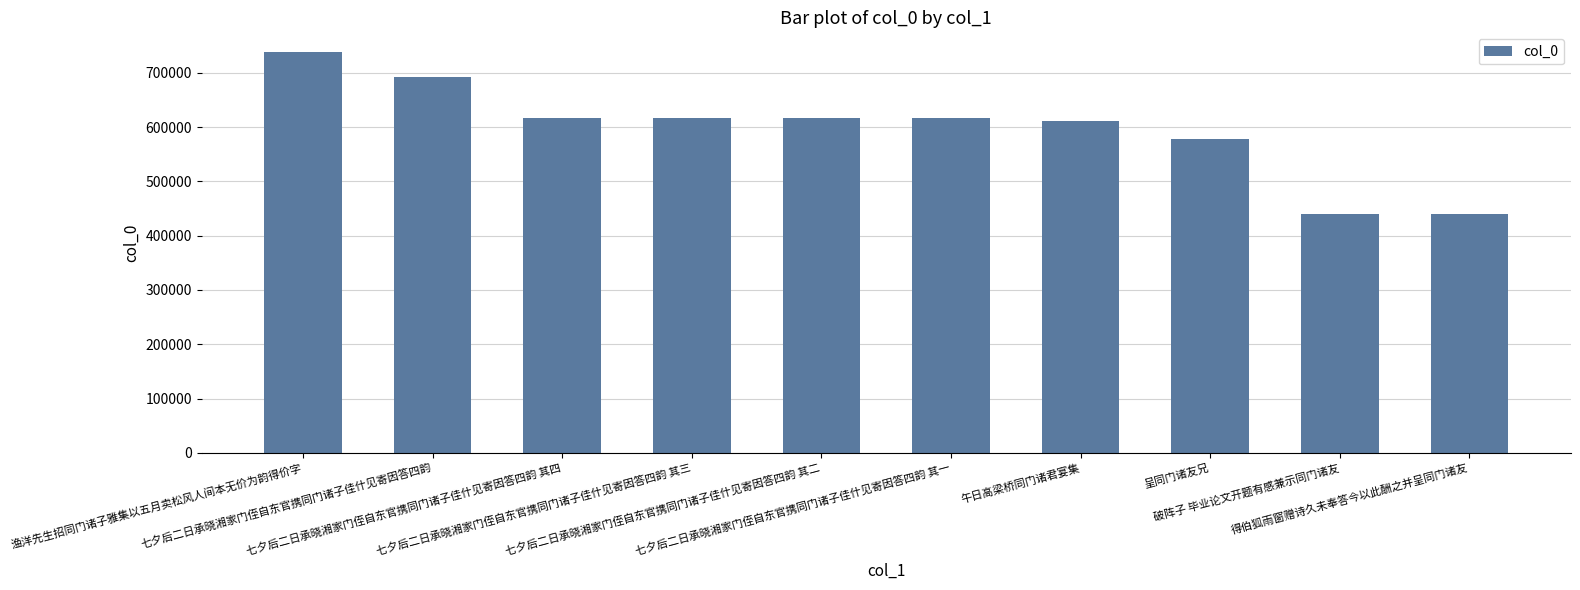

Is it true that the value at 呈同门诸友兄 is 946919?

False